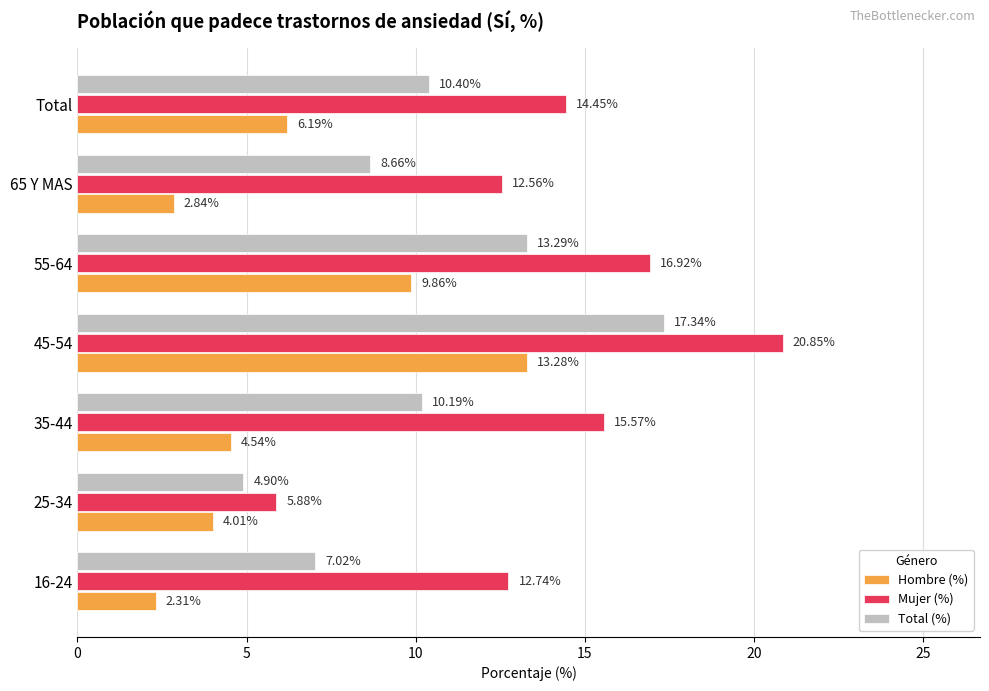

What is the average value of the Mujer (%) series?

14.1